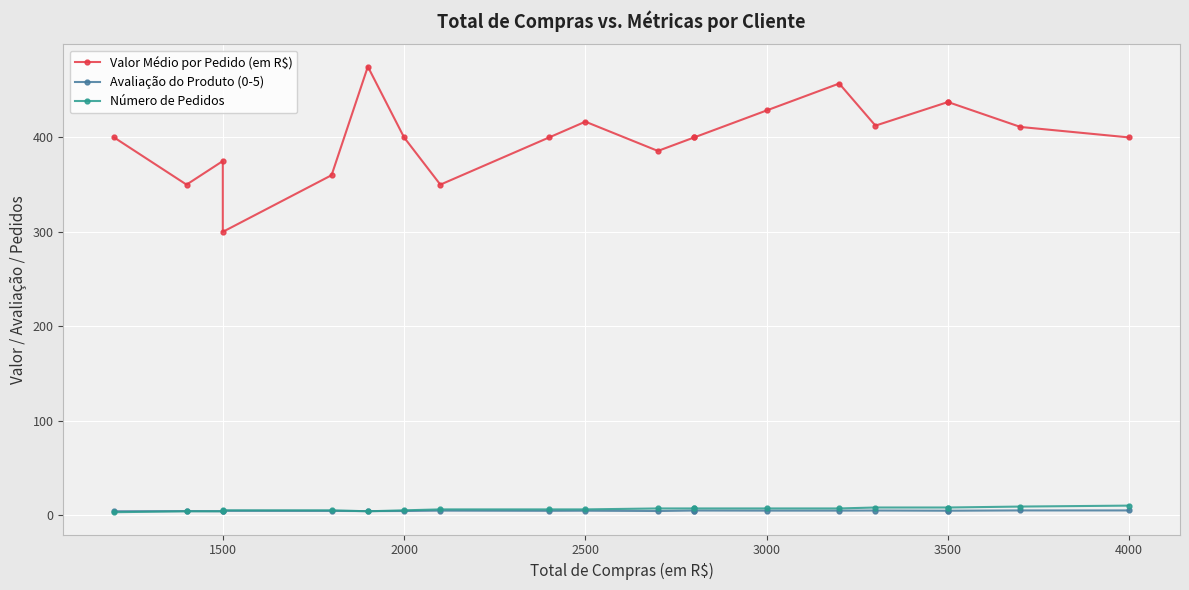

Is this an area chart (filled region under the line)?

No